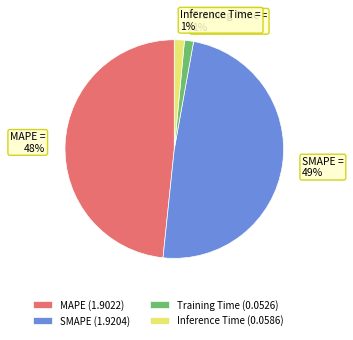

Combined, do Training Time = 1% and Inference Time = 1% account for over 50%?

No